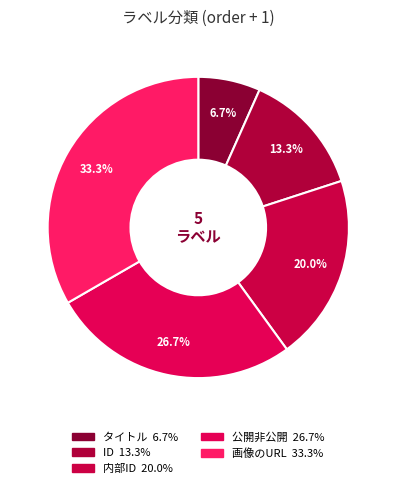

How many segments does this pie chart have?

5